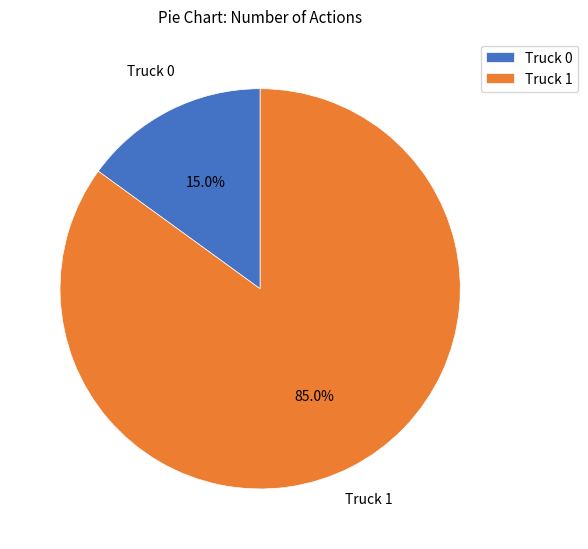

What is the largest slice in the pie chart?

Truck 1